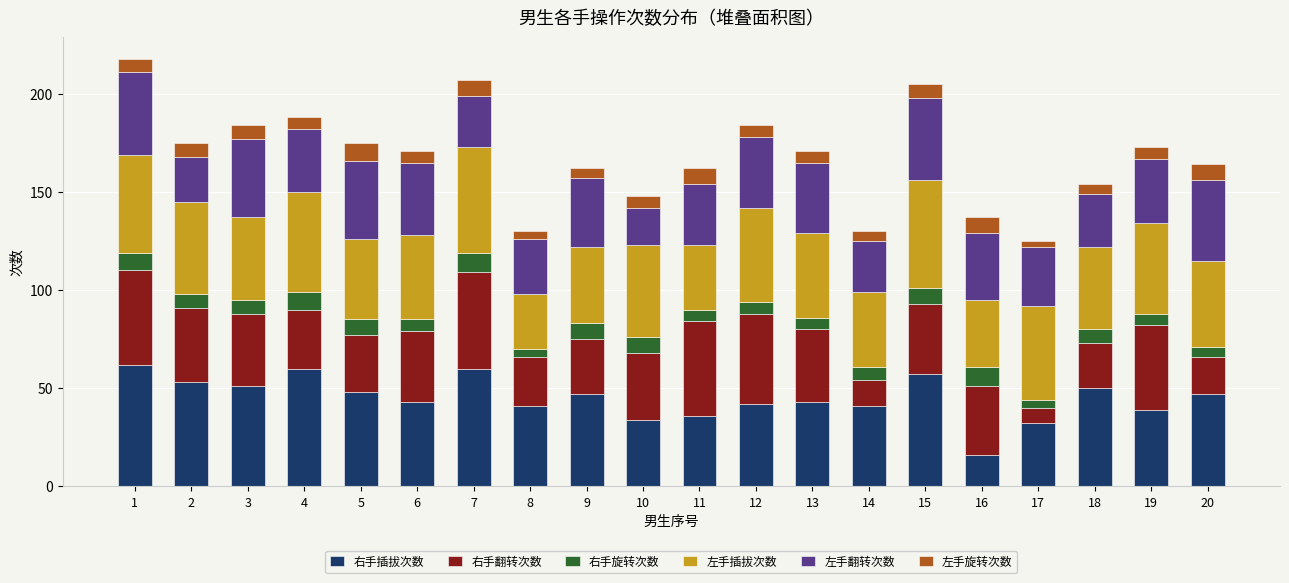

True or false: 右手插拔次数 has a value of 58 at 11.

False